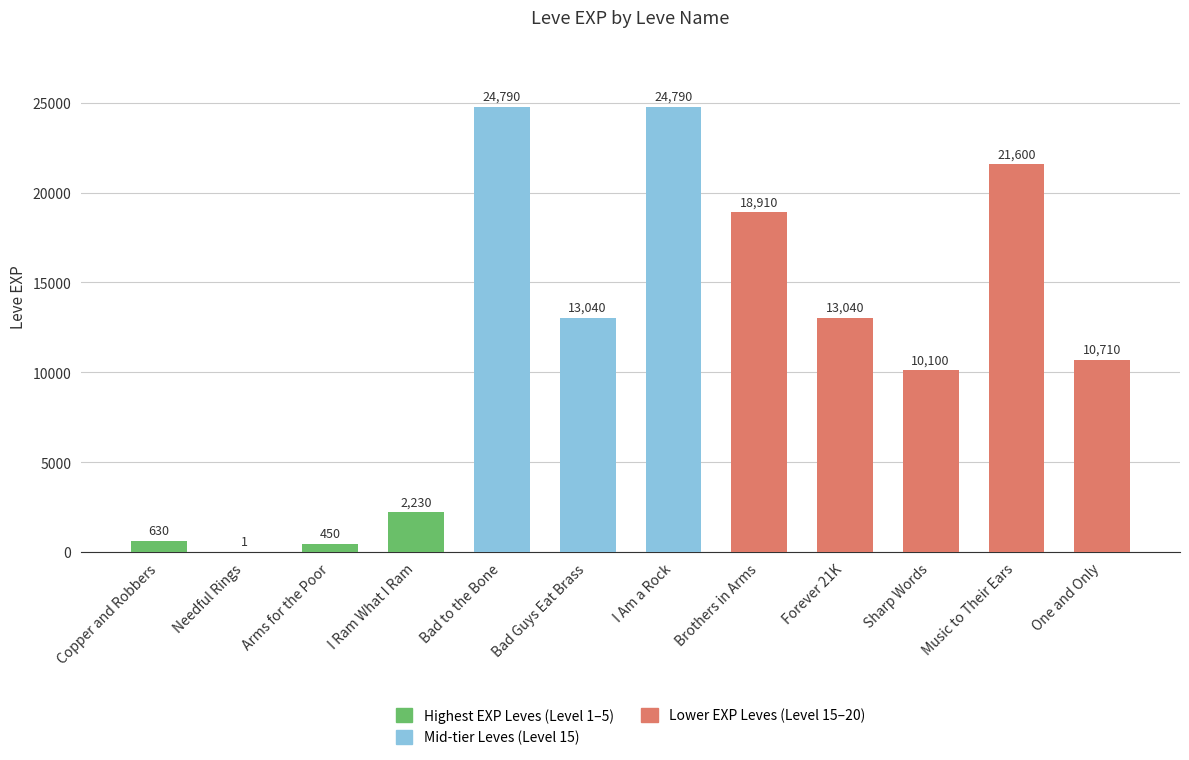

Are the bars grouped side by side (vs. stacked)?

No